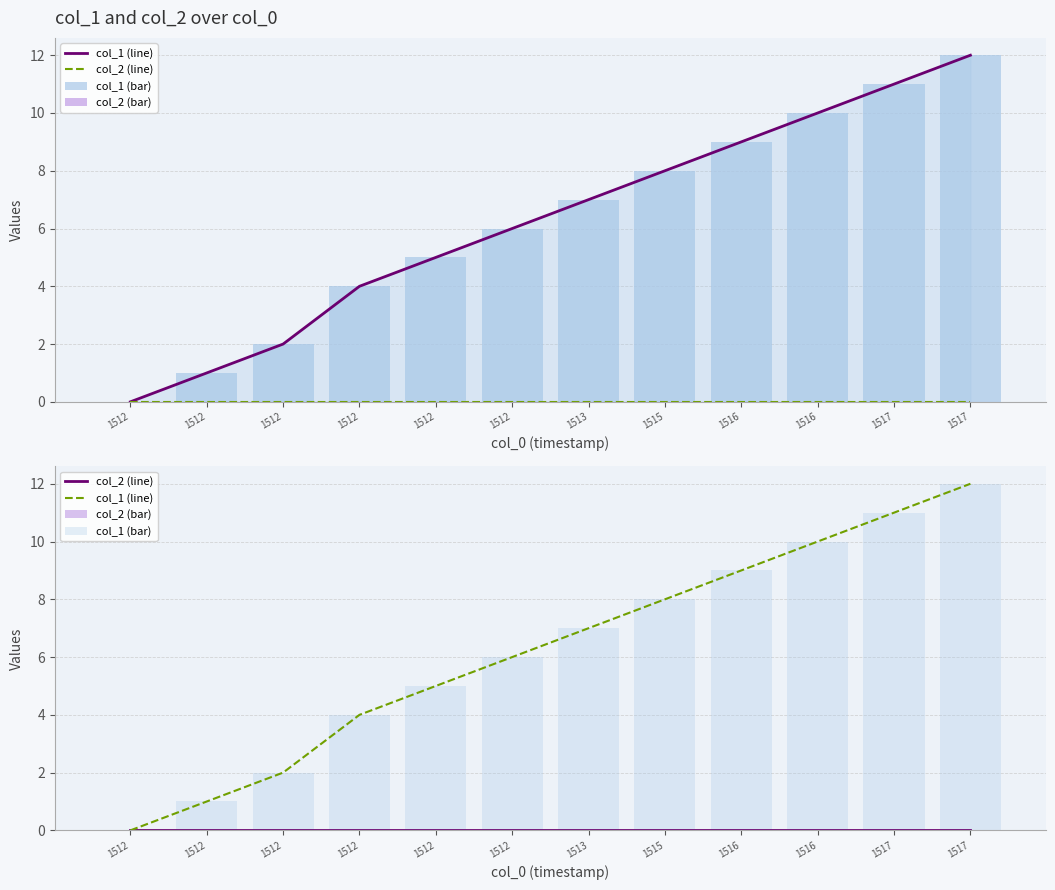

How many bars are there in total?

48